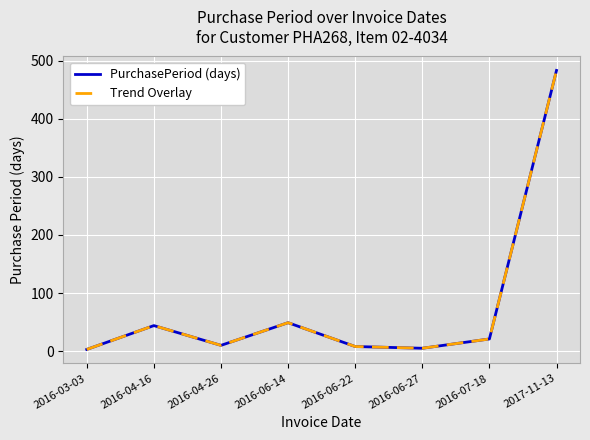

Where does the Trend Overlay series first go above 21?

2016-04-16